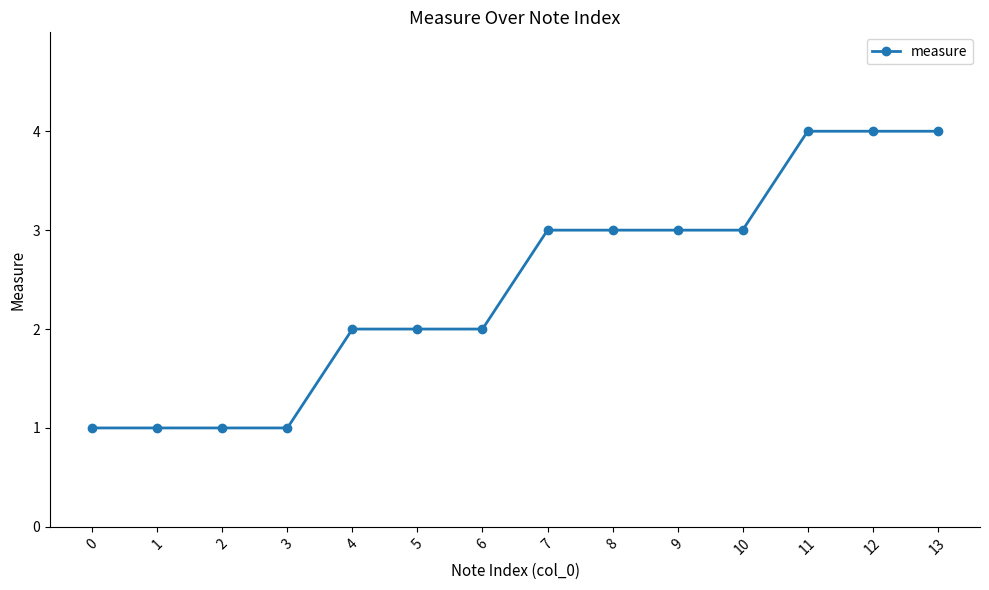

What is the difference between the maximum and minimum values?

3